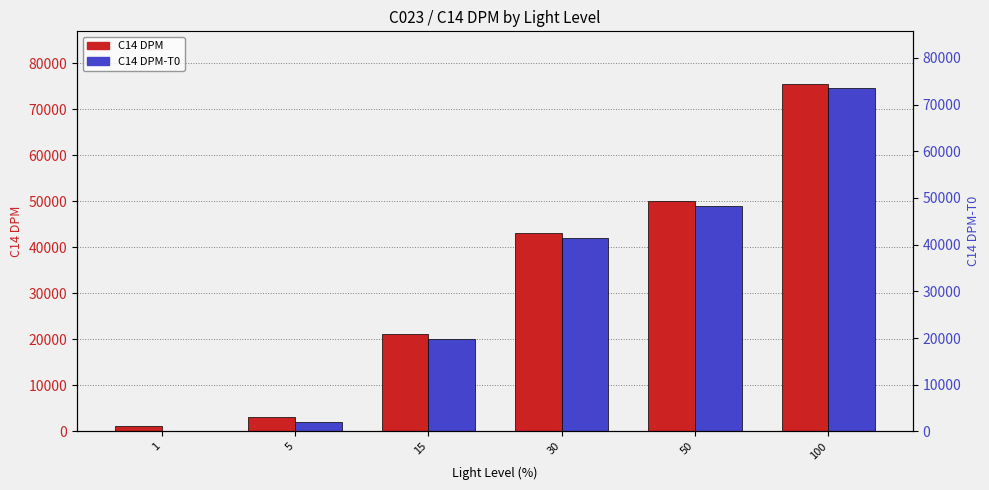

Which label corresponds to the largest value in the chart?

100